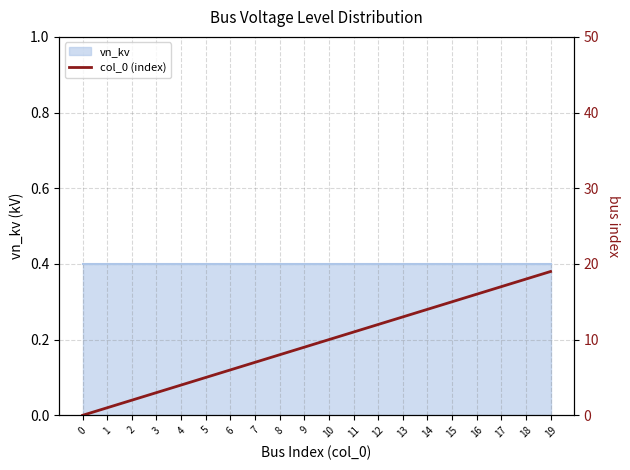

At which label is the value closest to 9?

9